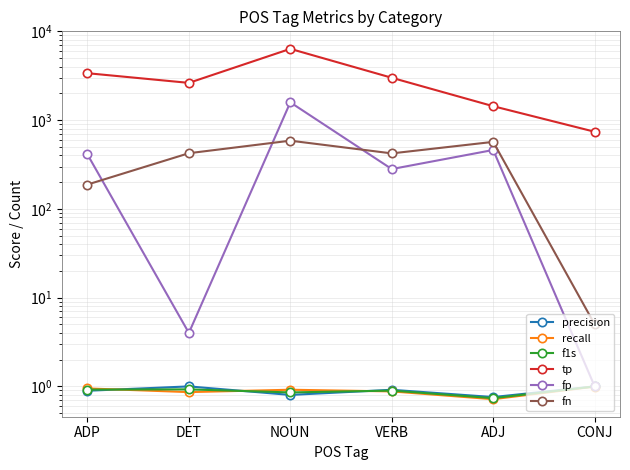

Reading left to right, what are all the values shown in this chart?

precision: 0.9	1.0	0.8	0.9	0.8	1.0
recall: 0.9	0.9	0.9	0.9	0.7	1.0
f1s: 0.9	0.9	0.9	0.9	0.7	1.0
tp: 3381.0	2630.0	6360.0	3003.0	1436.0	740.0
fp: 411.0	4.0	1587.0	281.0	461.0	1.0
fn: 188.0	424.0	587.0	422.0	569.0	5.0